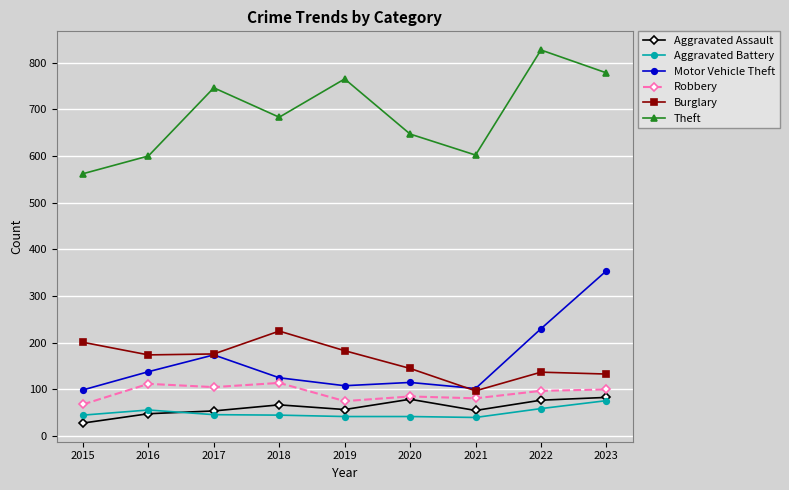

What are all the series names shown in the legend?

Aggravated Assault, Aggravated Battery, Motor Vehicle Theft, Robbery, Burglary, Theft